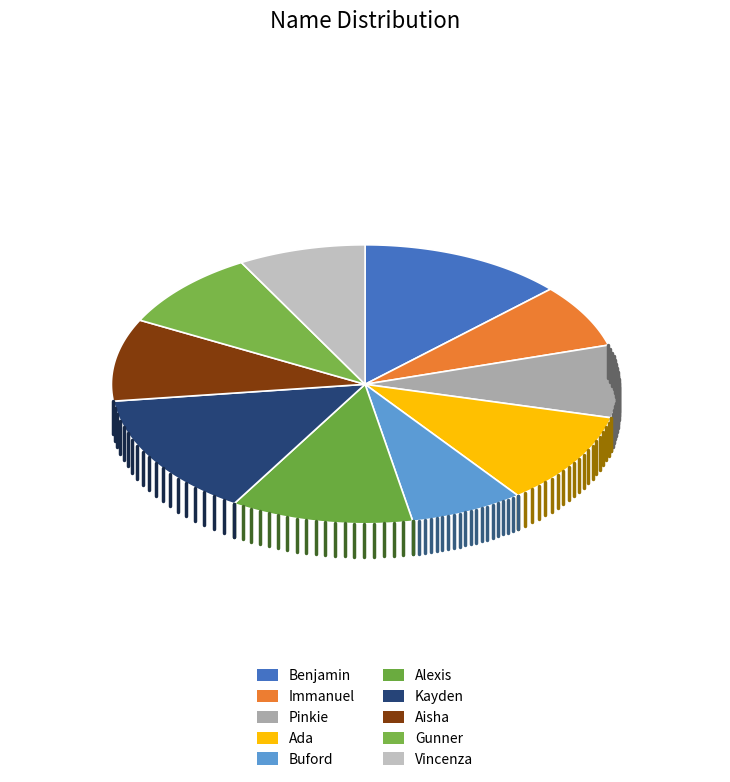

Which slice is the smallest?

Buford